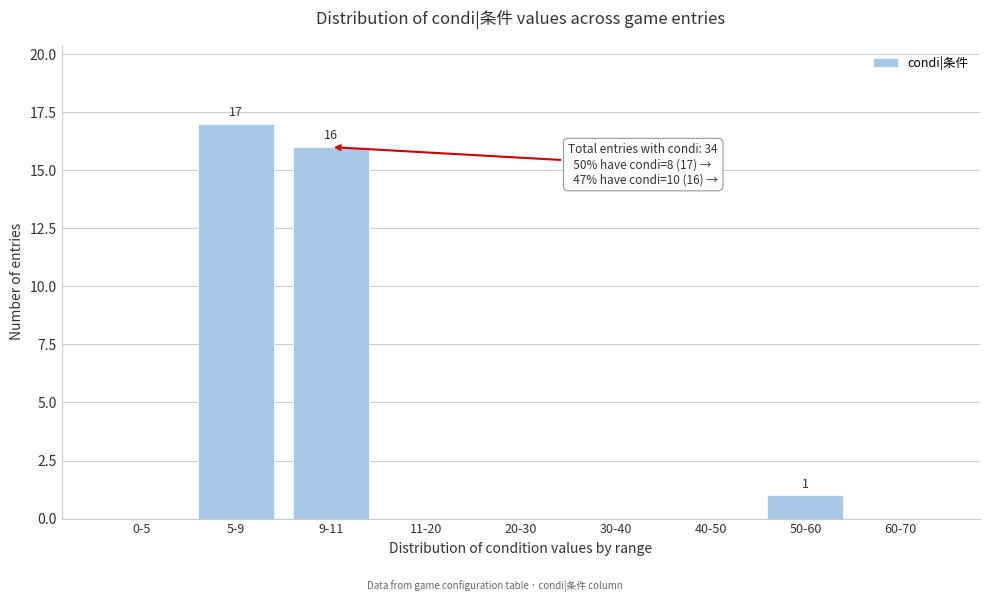

Reading right to left, transcribe all the data shown in this chart.

60-70=0	50-60=1	40-50=0	30-40=0	20-30=0	11-20=0	9-11=16	5-9=17	0-5=0